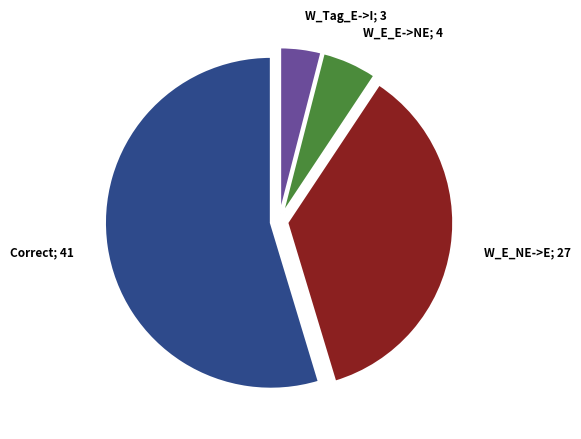

Is there a majority slice in this chart?

Yes